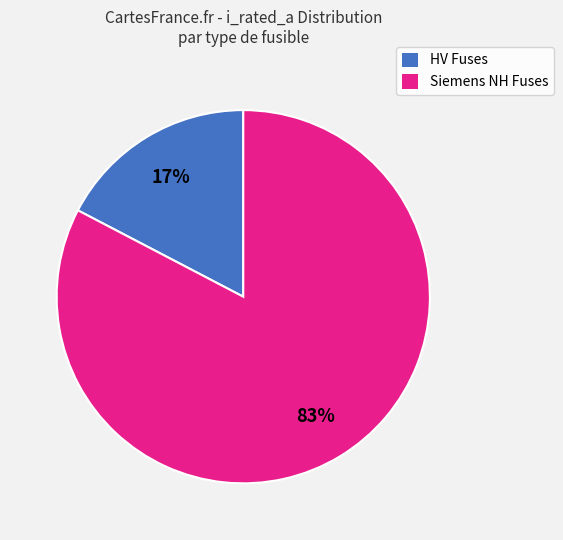

Rank the categories by value from lowest to highest.

HV Fuses, Siemens NH Fuses